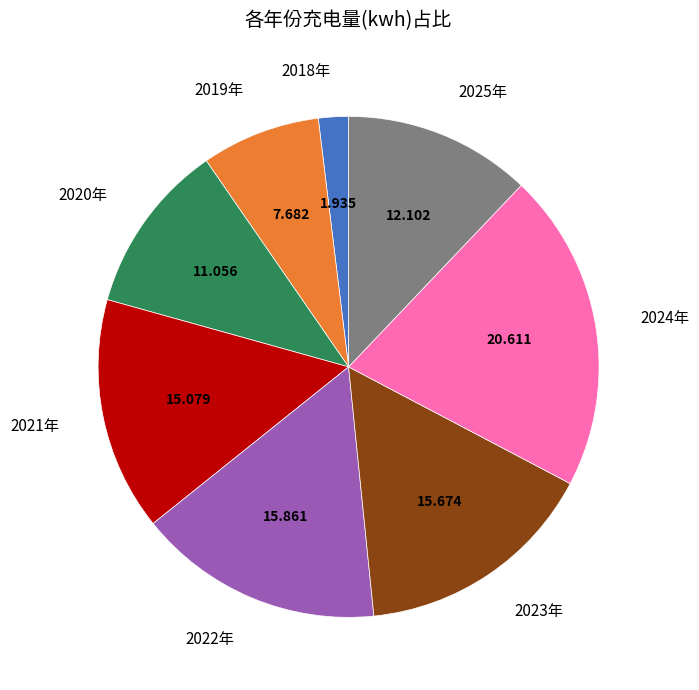

Is there any slice that represents more than half of the pie?

No